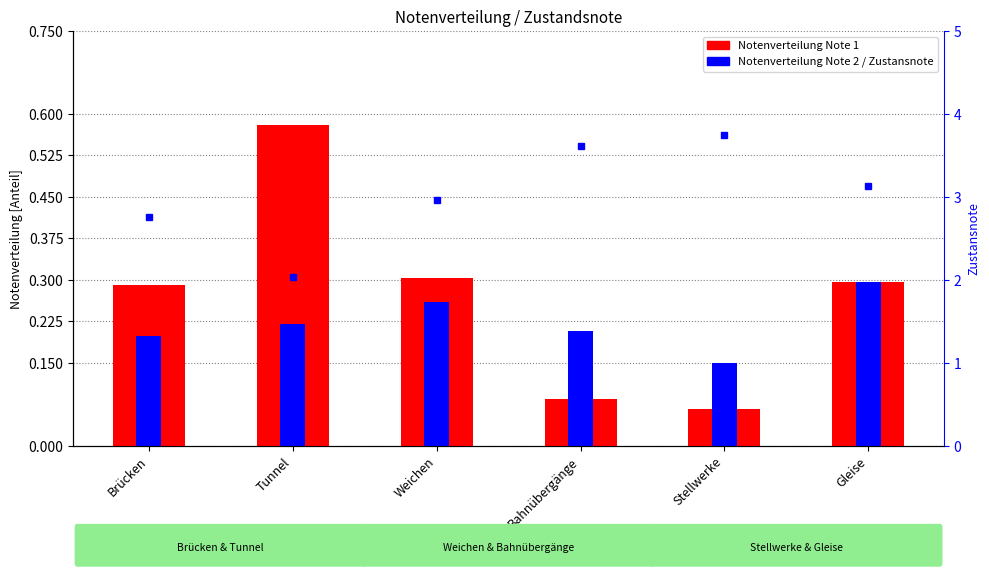

What is the difference between the highest and lowest values at Tunnel?

1.8